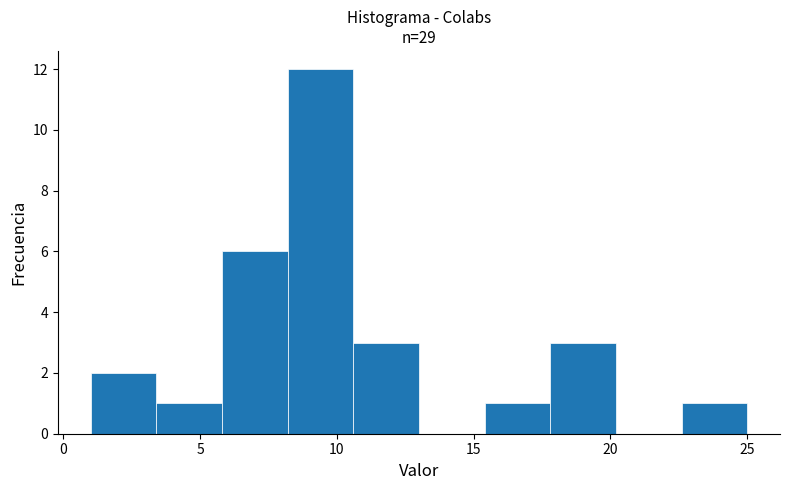

Reading left to right, list every bar in this chart as the range it spans on the x-axis followed by its height. Neither the bar edges nor the heights are printed on the chart, so give them approximately, as read against the axes.

1.0 to 3.4: 2
3.4 to 5.8: 1
5.8 to 8.2: 6
8.2 to 10.6: 12
10.6 to 13.0: 3
13.0 to 15.4: 0
15.4 to 17.8: 1
17.8 to 20.2: 3
20.2 to 22.6: 0
22.6 to 25.0: 1